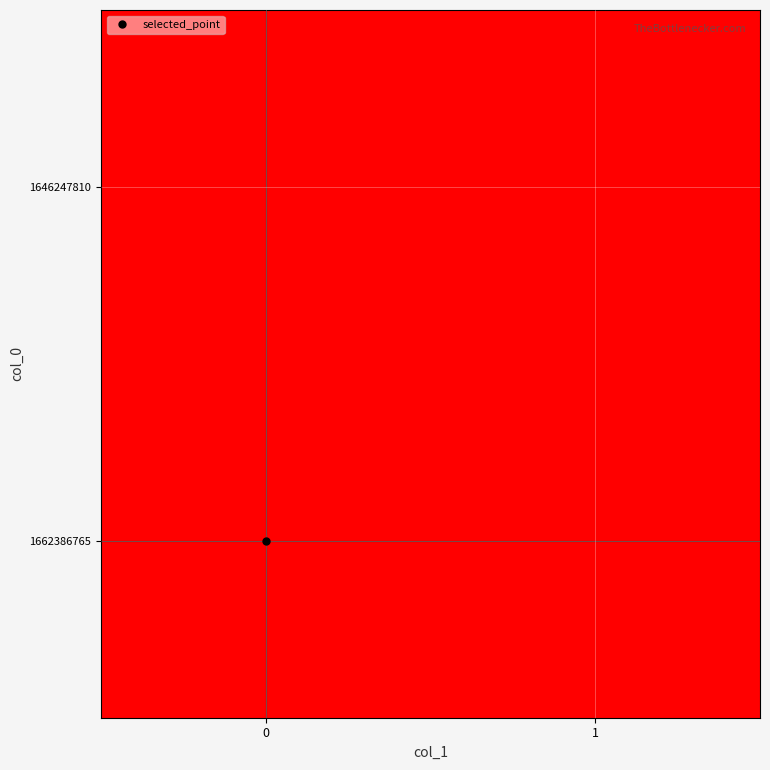

At 0, list the series in order from smallest to largest.

1646247810, 1662386765